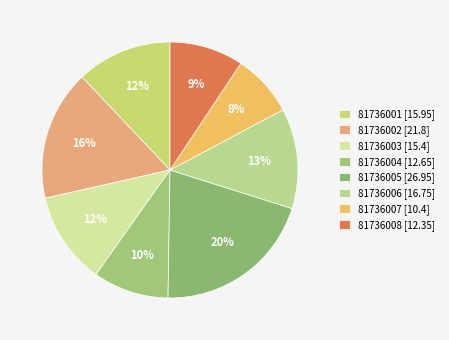

Which category has the smallest portion of the pie?

81736007